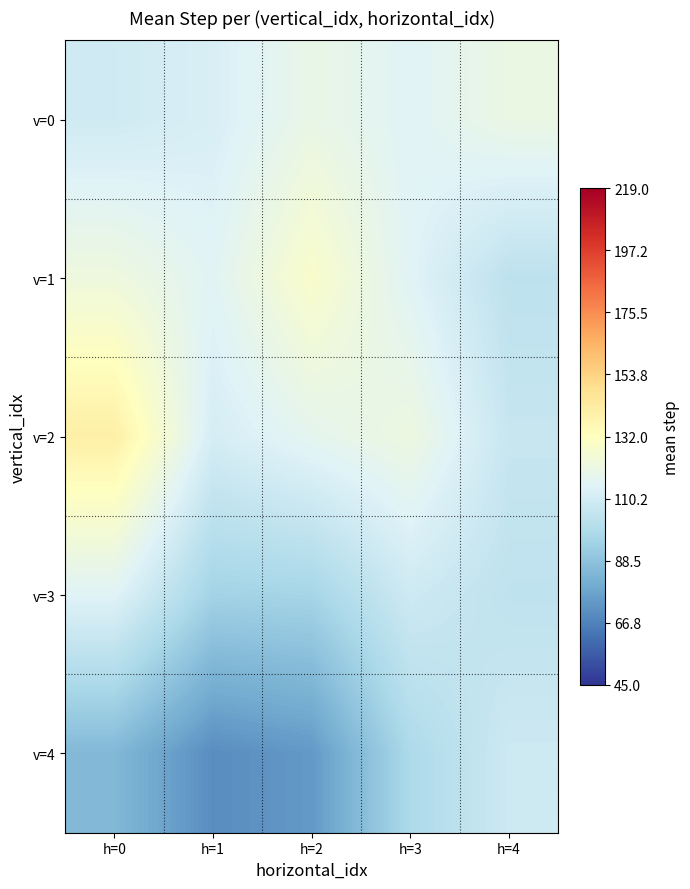

At h=2, list the series in order from smallest to largest.

v=4, v=3, v=2, v=0, v=1